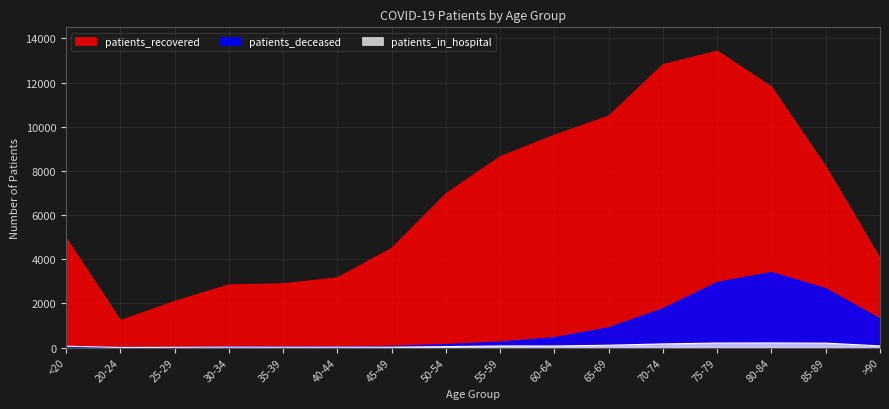

True or false: patients_deceased has a value of 25 at 40-44.

True